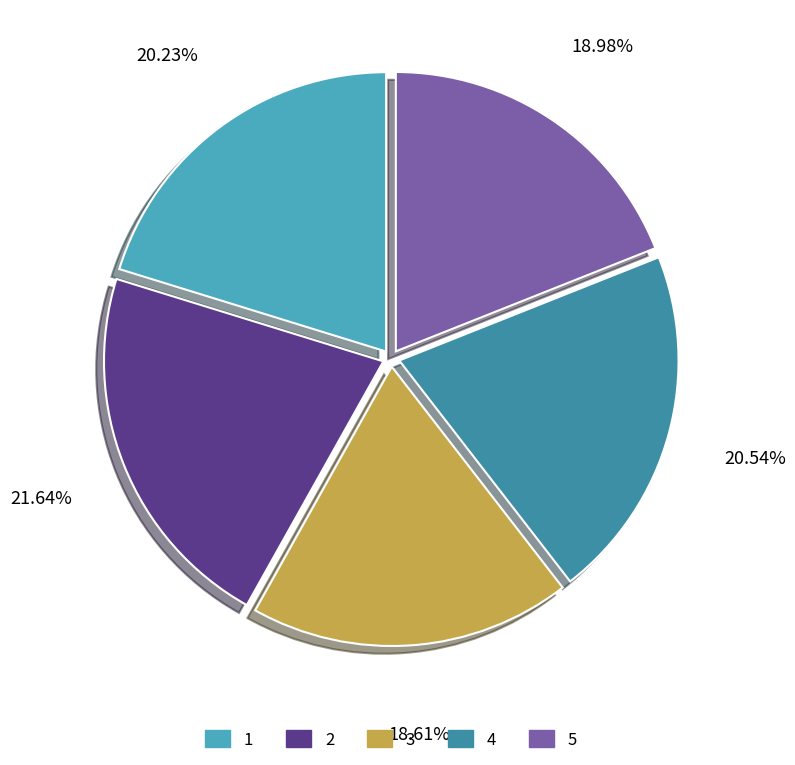

How much of the chart is everything except 5?

81.0%